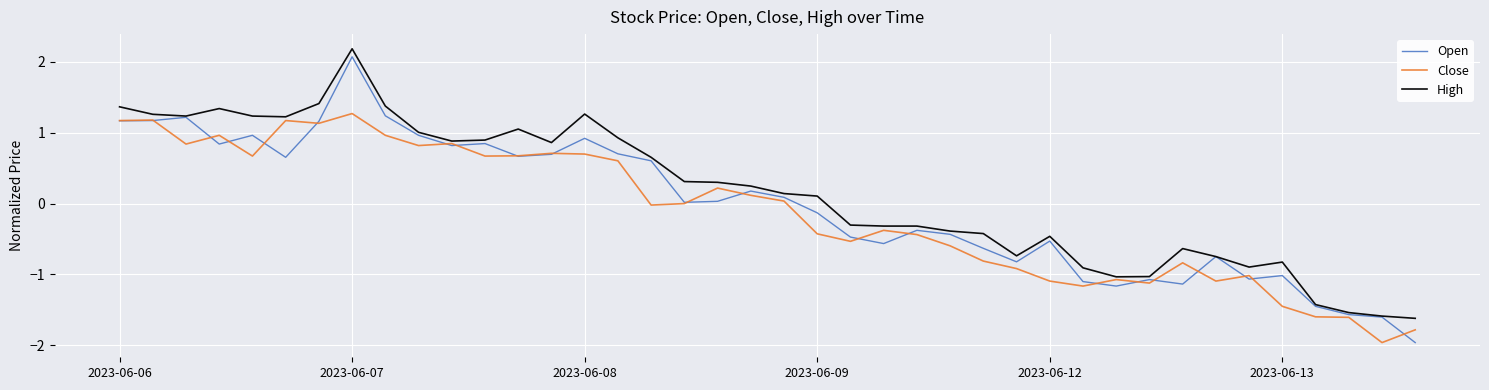

What is the smallest value displayed?

-2.0